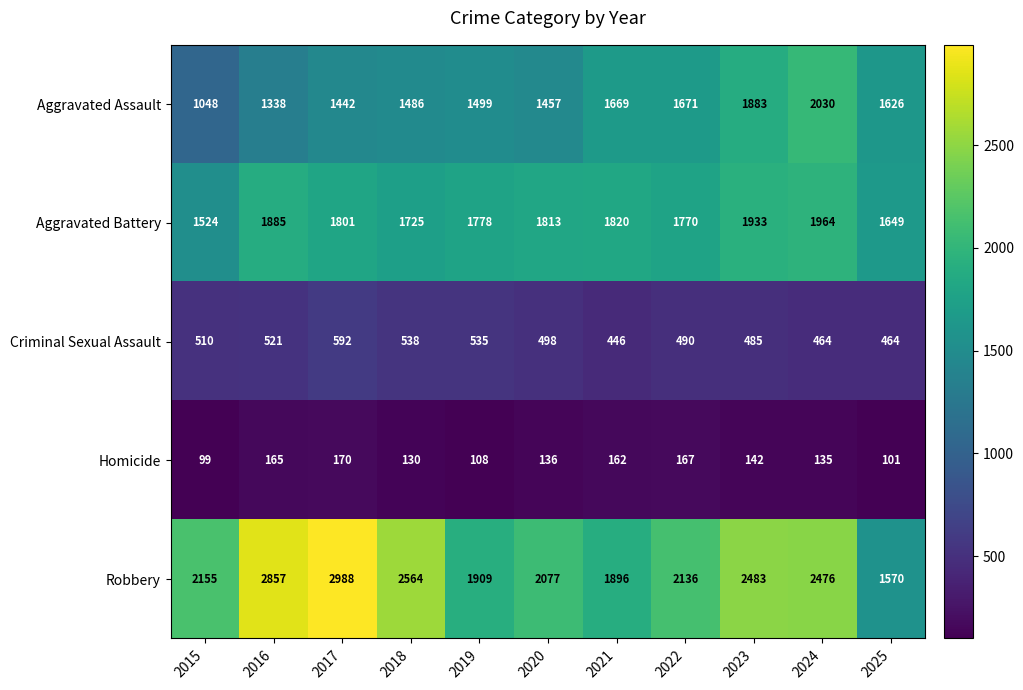

At which category is the sum across all series the highest?

2024